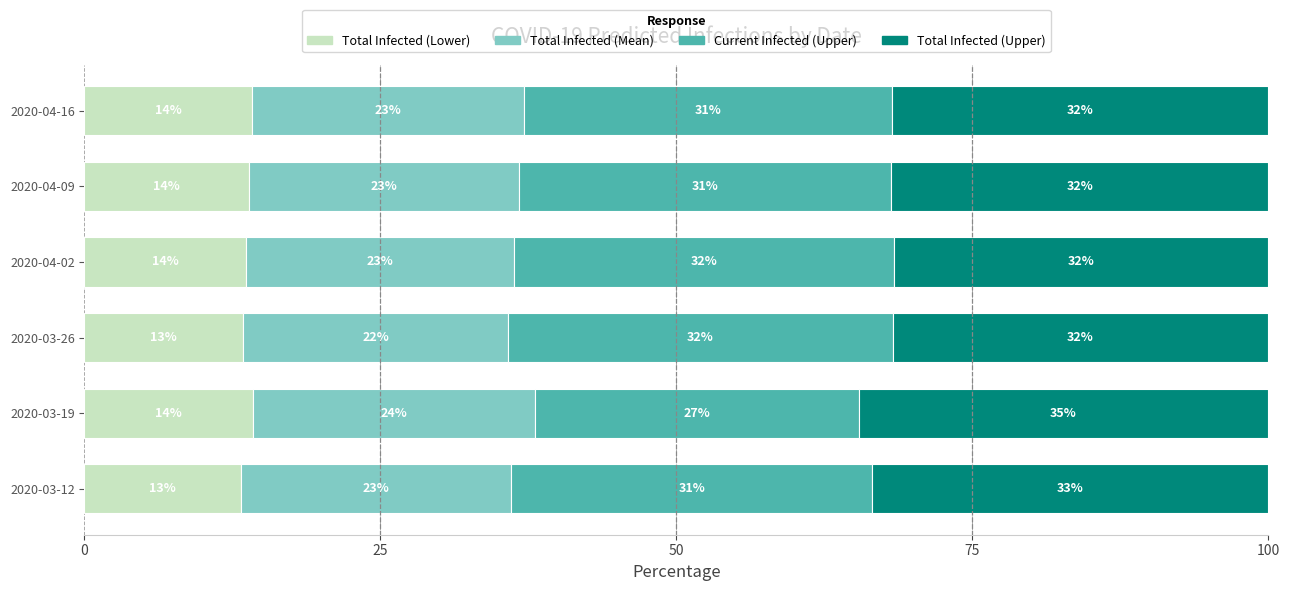

What is the total value across all series at 2020-03-19?

100.0